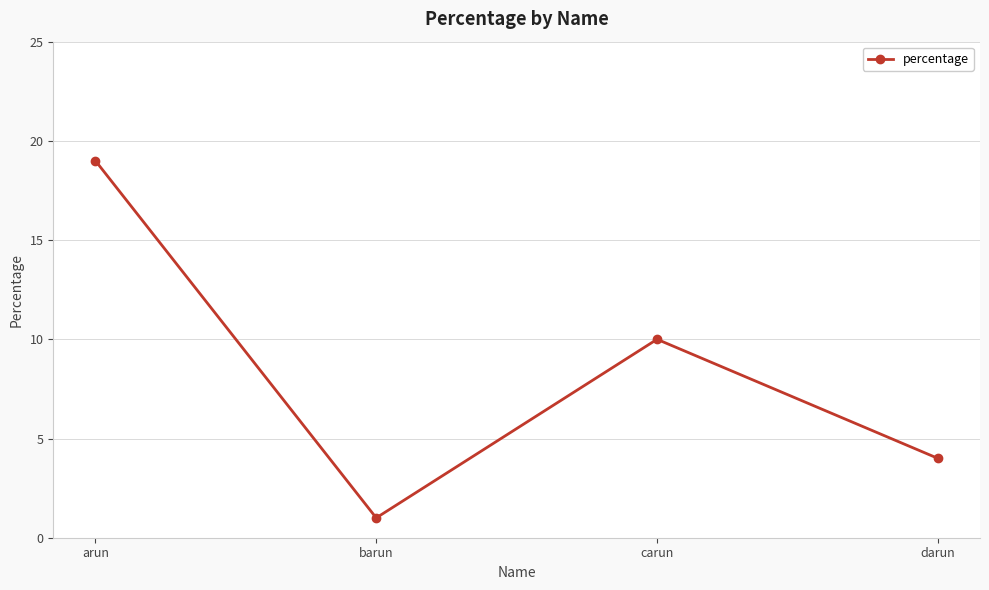

Is this an area chart (filled region under the line)?

No